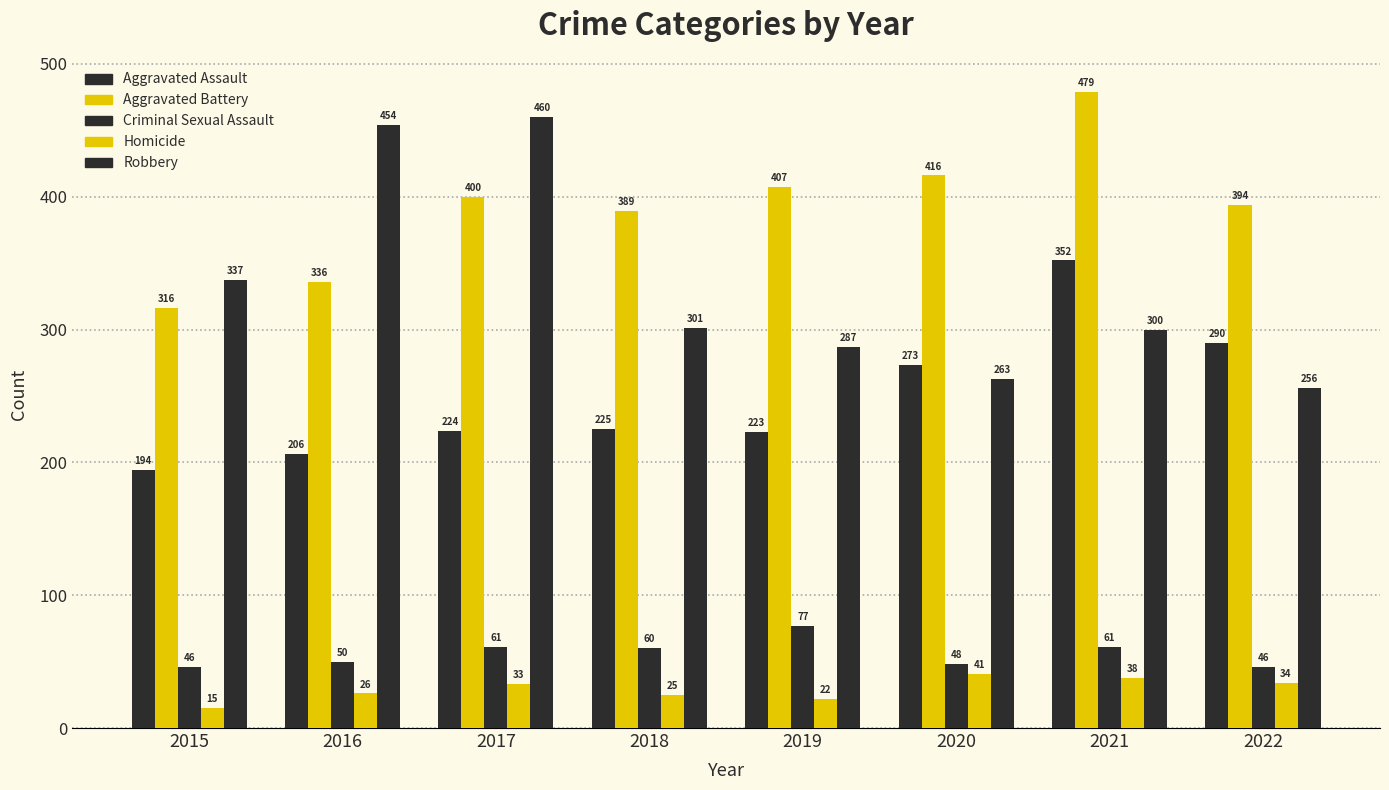

Count the number of data series in this chart.

5